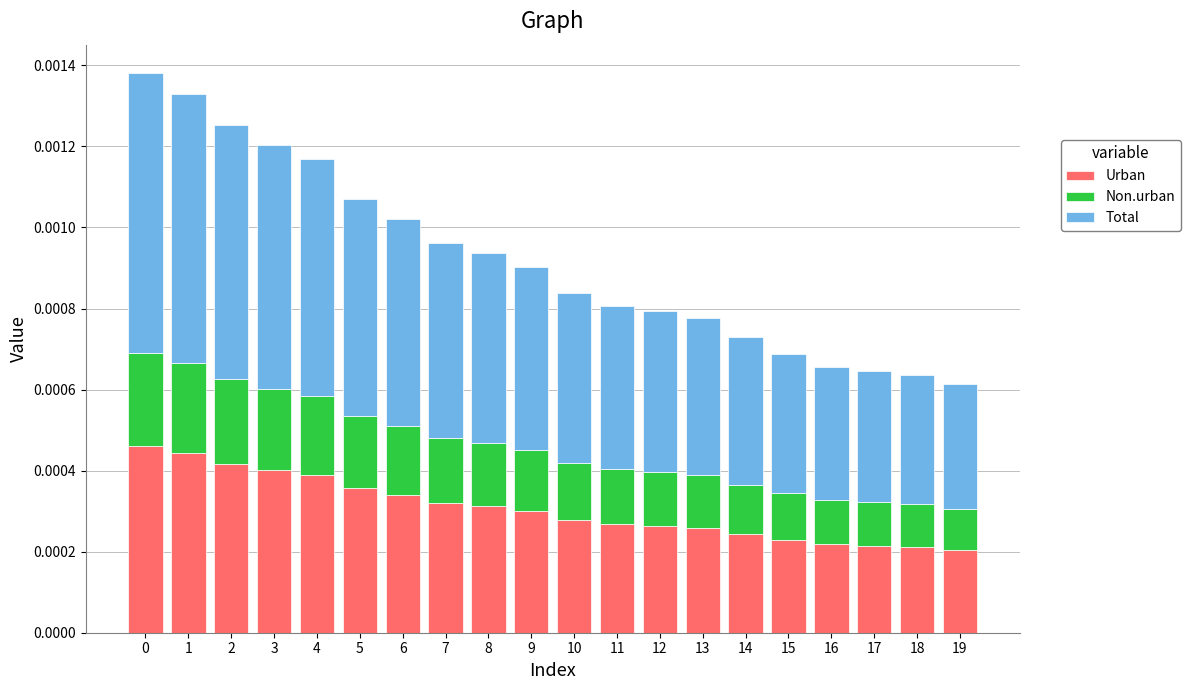

Count the Non.urban values in the range 0 to 1.

20